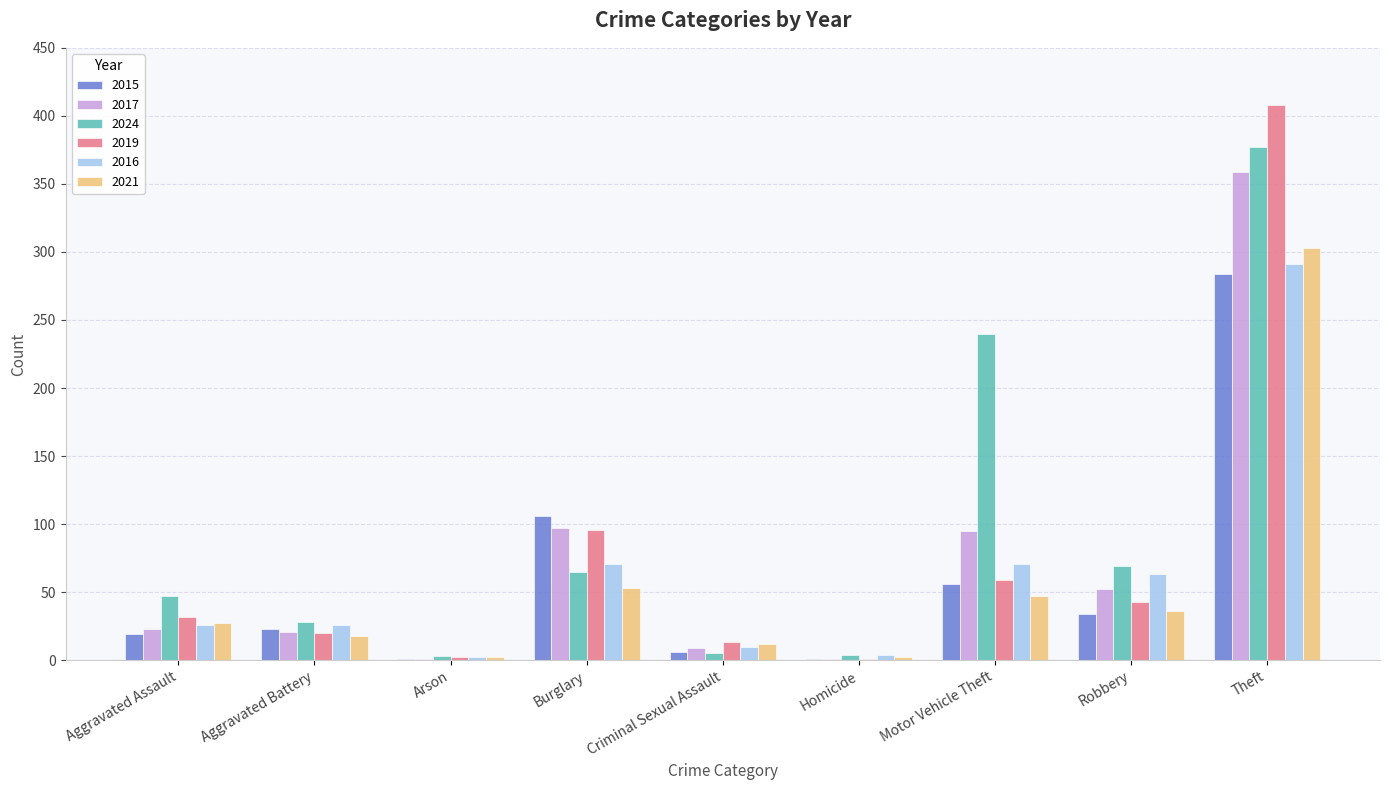

Is the value of 2015 at Robbery greater than the value of 2021 at Arson?

Yes